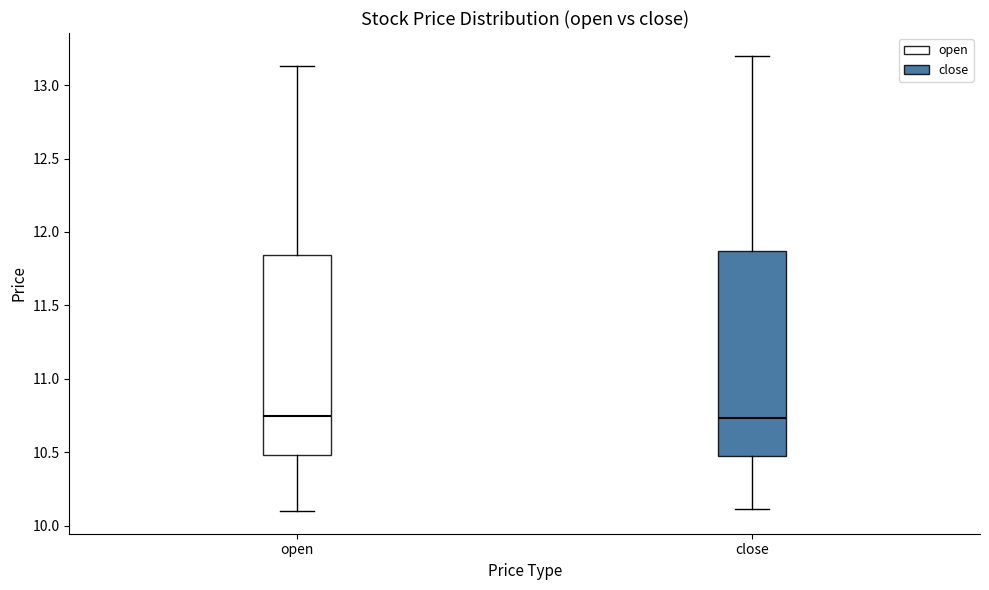

Reading left to right, transcribe this box plot: for each box, give where its median line is, the range the box spans, and where its two whiskers end, as read against the y-axis. The values are not printed on the chart, so give them approximately, as read against the axis.

open: median 10.75, box 10.50 to 11.85, whiskers 10.10 to 13.15
close: median 10.75, box 10.45 to 11.85, whiskers 10.10 to 13.20